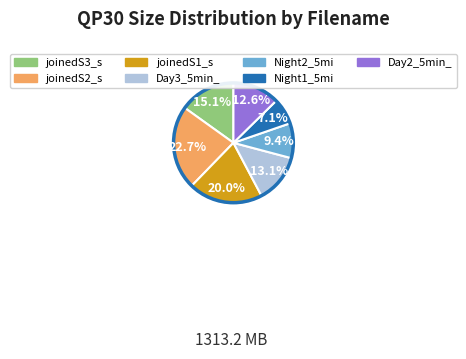

True or false: joinedS3_s accounts for 23% of the total.

False